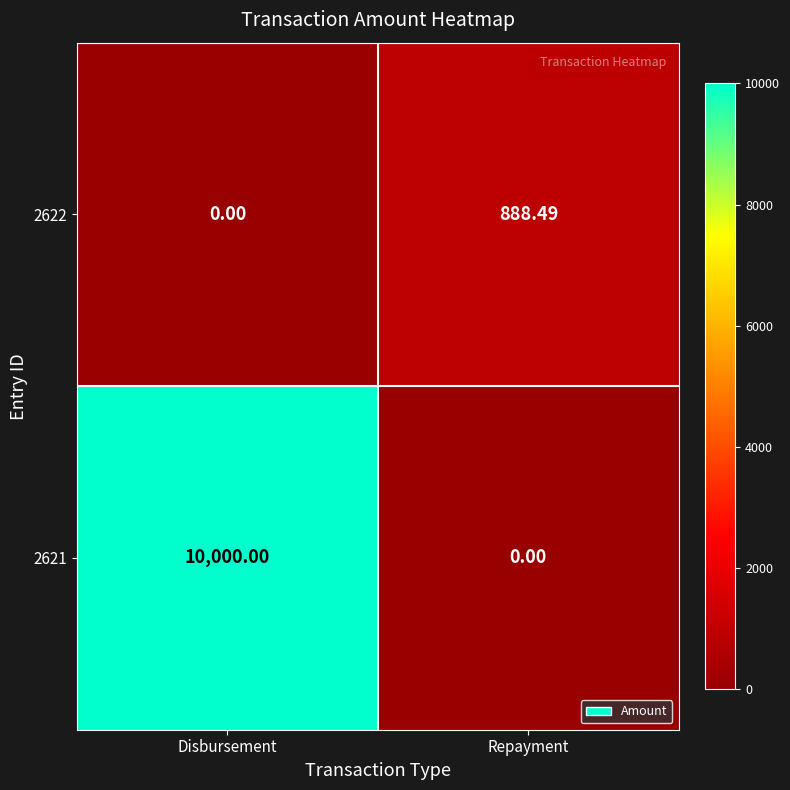

What is the greatest value displayed?

10000.0